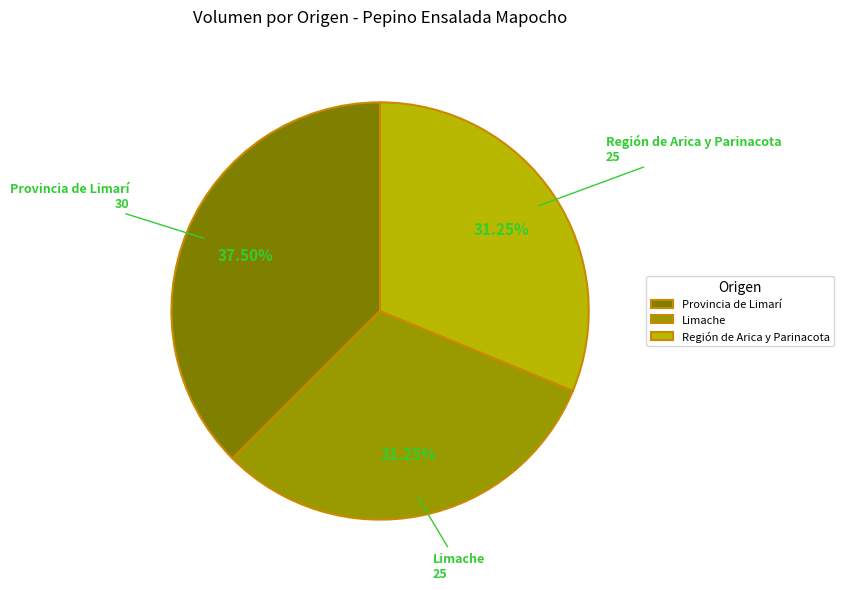

Which slice is the largest?

Provincia de Limarí